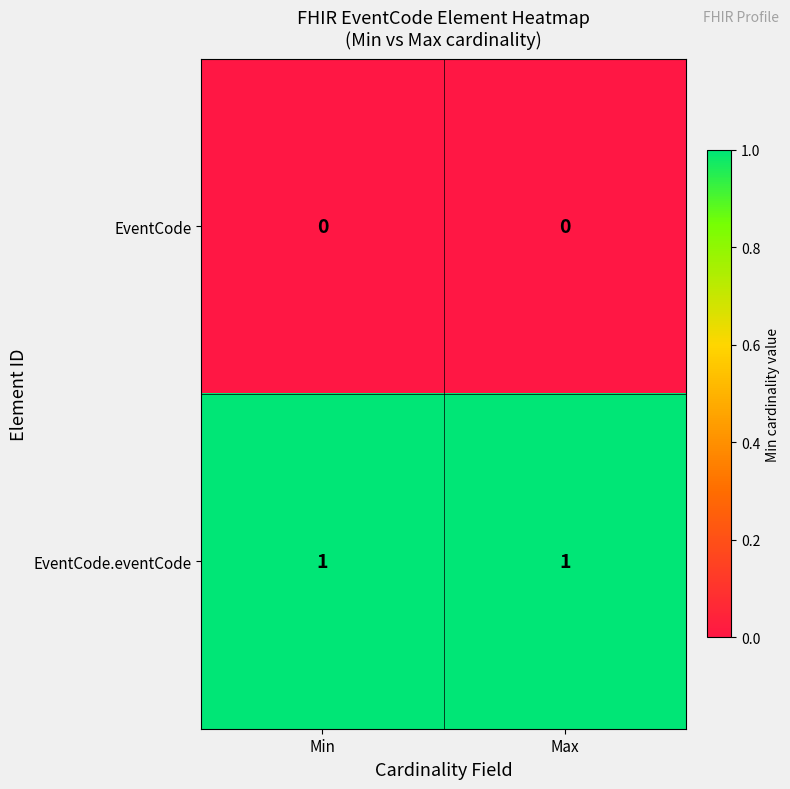

Rank the series by their maximum value, from lowest to highest.

EventCode, EventCode.eventCode